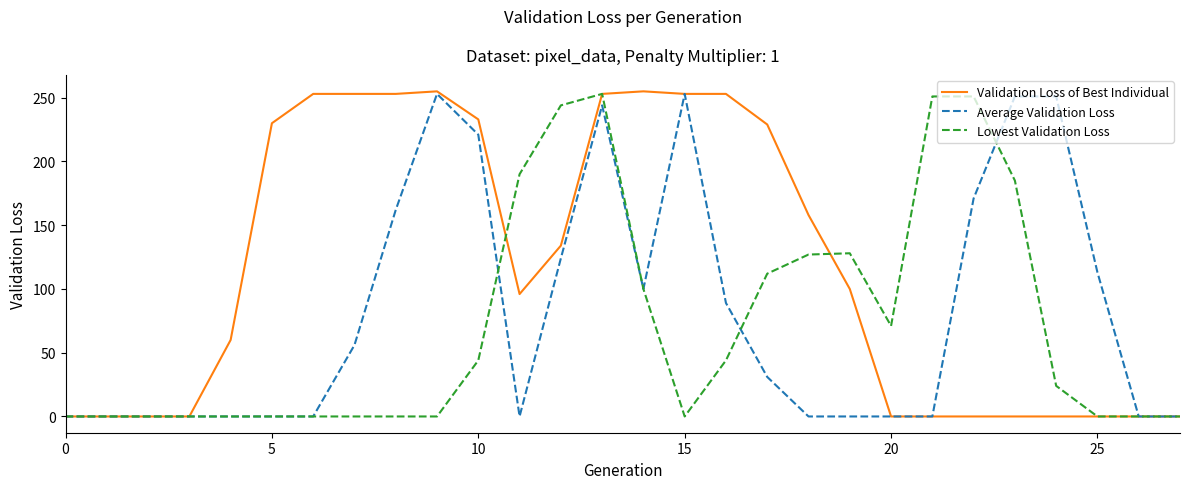

What is the maximum value shown in the chart?

255